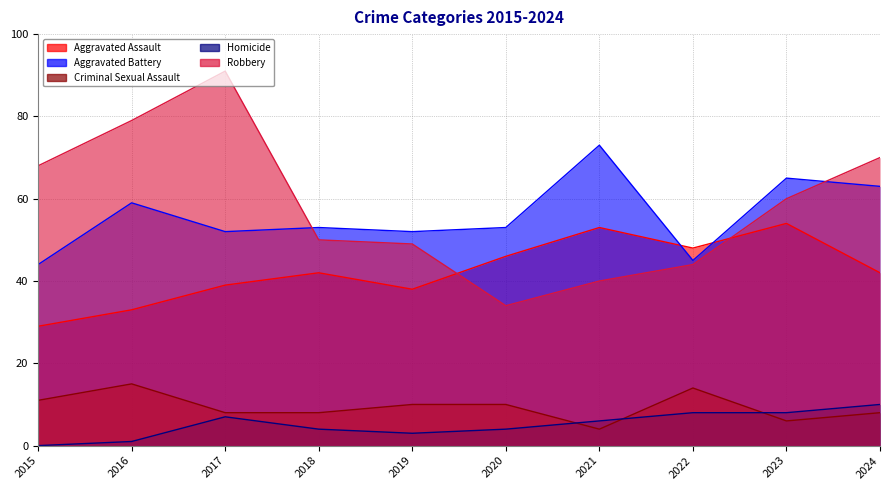

List the labels in order of Robbery value, smallest first.

2020, 2021, 2022, 2019, 2018, 2023, 2015, 2024, 2016, 2017